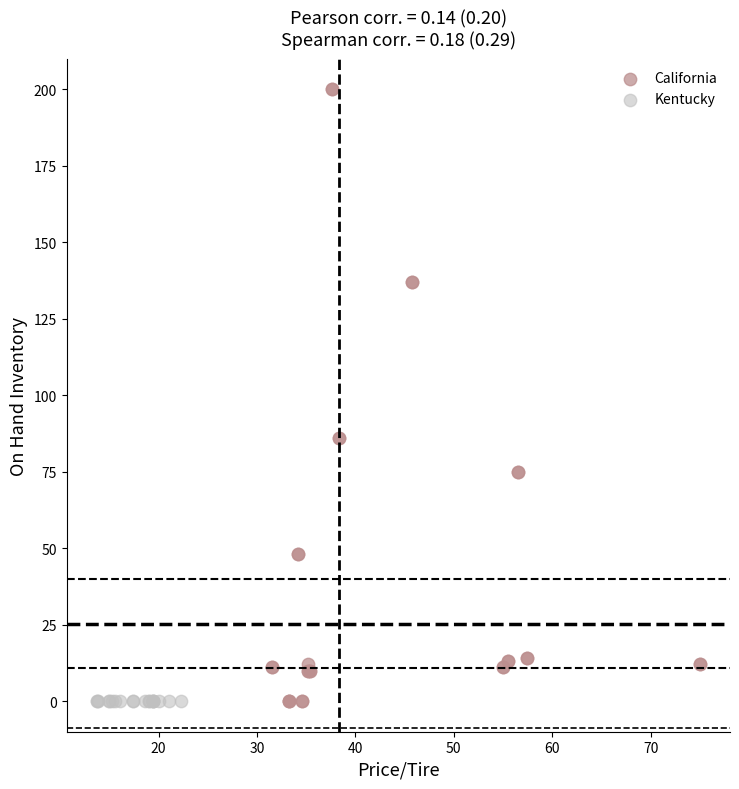

Which series reaches the maximum Y coordinate?

California